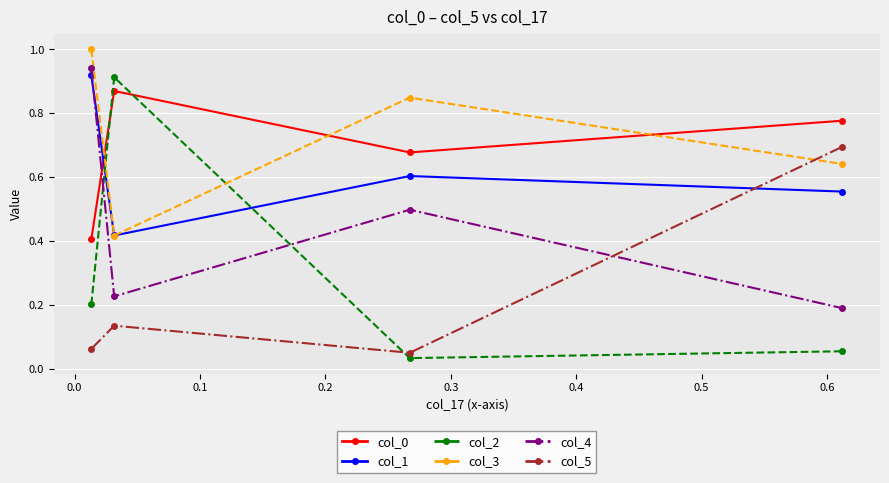

How many series are shown in this chart?

6